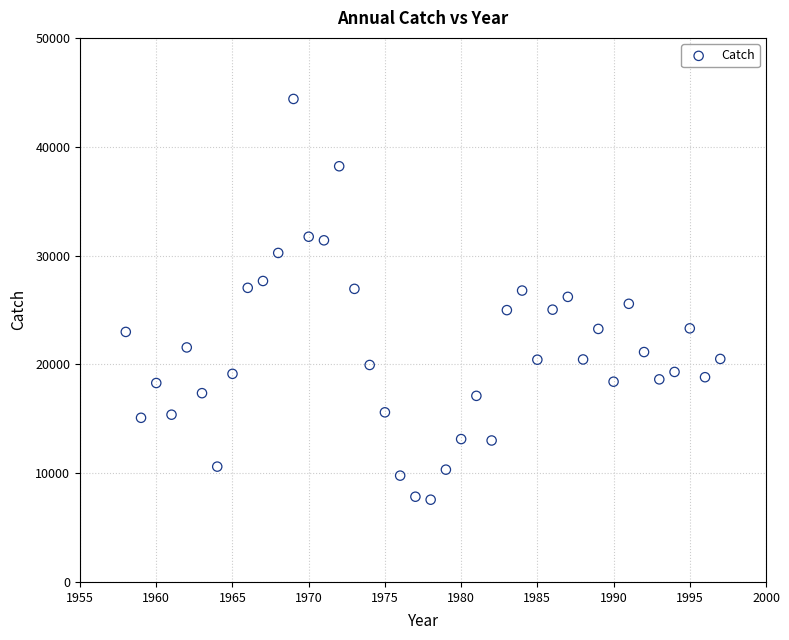

What is the range of Y values (max minus min)?

36830